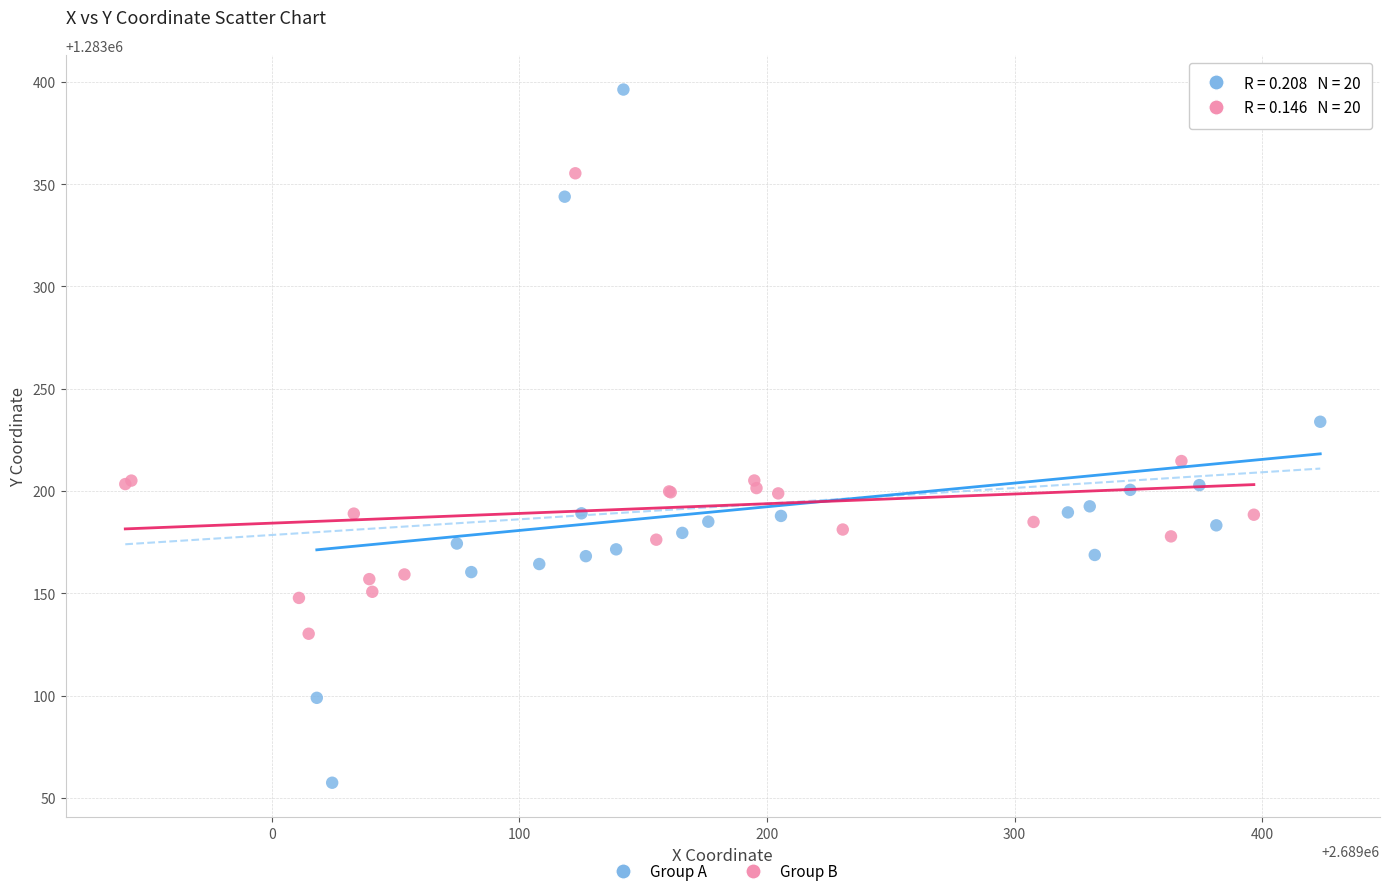

What are all the series names shown in the legend?

Group A, Group B